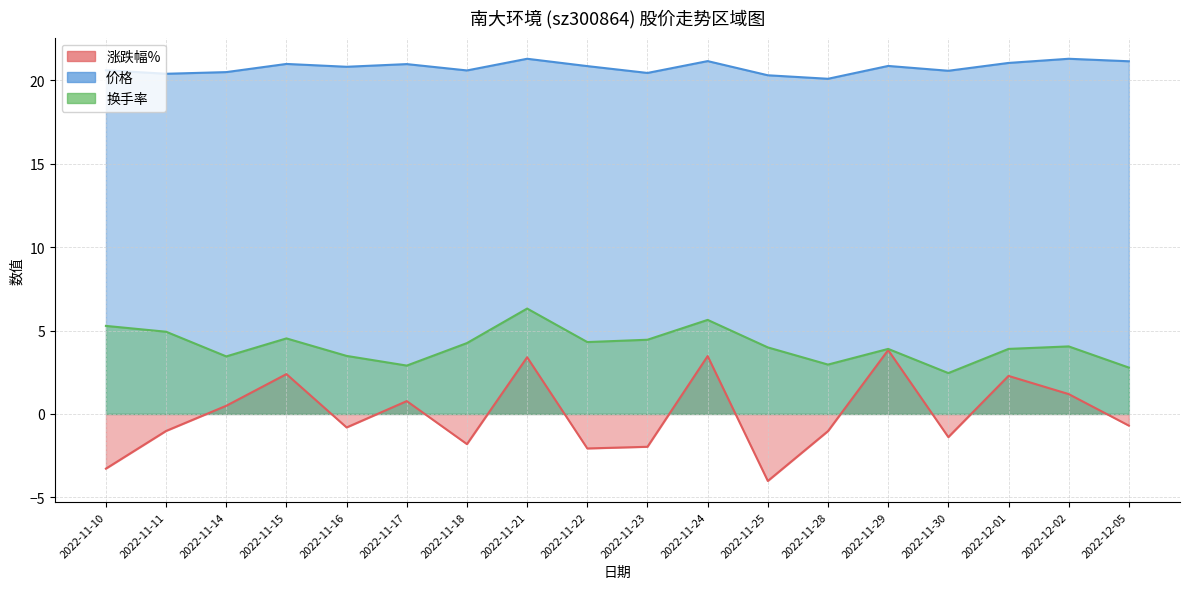

At which category is the sum across all series the highest?

2022-11-21